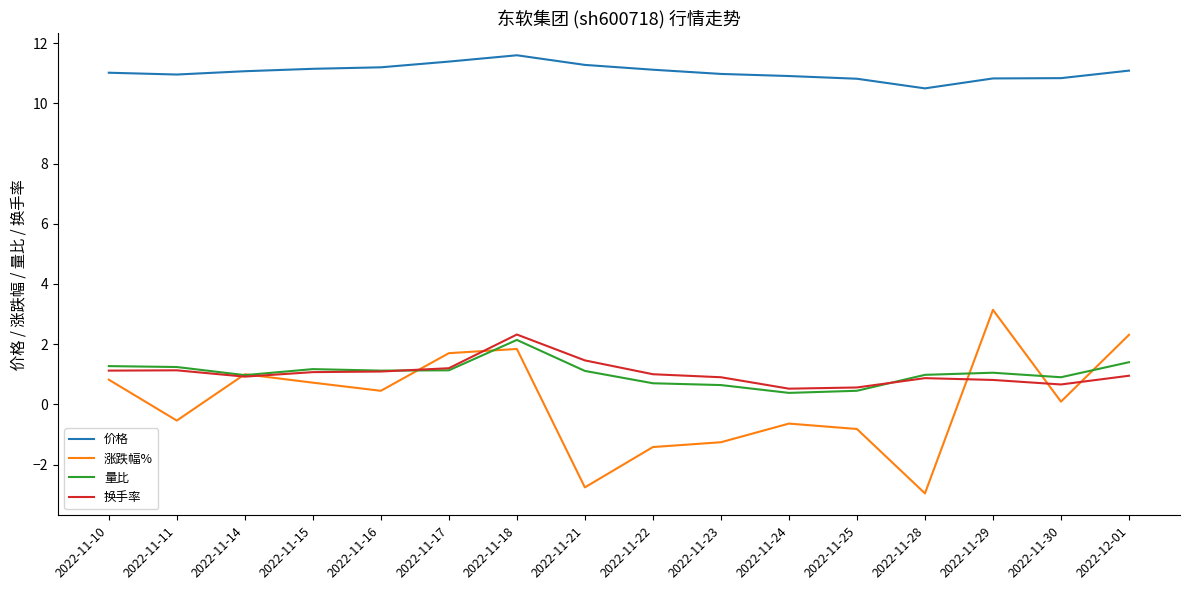

What is the difference between the highest and lowest values at 2022-11-18?

9.8